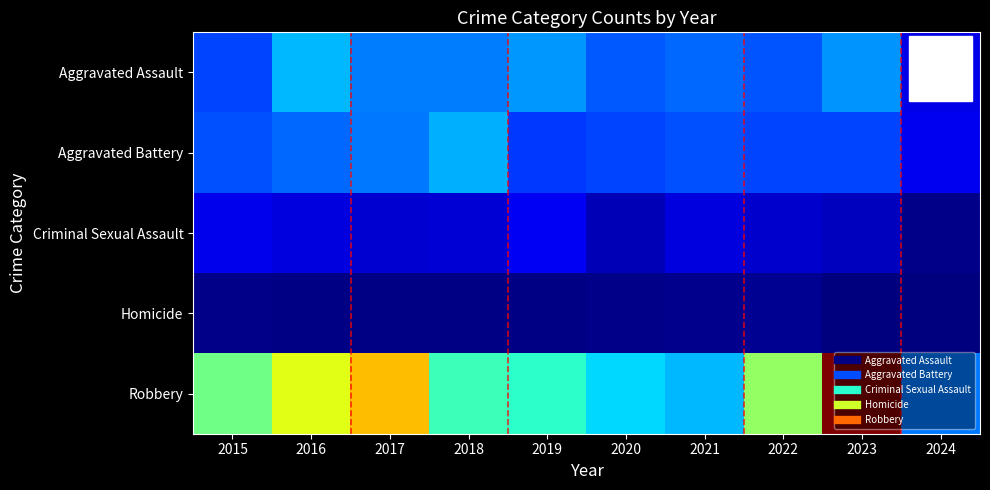

Reading left to right, transcribe all the data shown in this chart.

Aggravated Assault: 2015=56	2016=88	2017=72	2018=72	2019=80	2020=62	2021=66	2022=61	2023=79	2024=28
Aggravated Battery: 2015=60	2016=66	2017=71	2018=86	2019=53	2020=57	2021=60	2022=56	2023=56	2024=30
Criminal Sexual Assault: 2015=29	2016=26	2017=22	2018=24	2019=31	2020=16	2021=26	2022=21	2023=18	2024=5
Homicide: 2015=5	2016=4	2017=4	2018=4	2019=4	2020=5	2021=6	2022=7	2023=3	2024=2
Robbery: 2015=139	2016=178	2017=202	2018=121	2019=116	2020=97	2021=88	2022=151	2023=284	2024=71